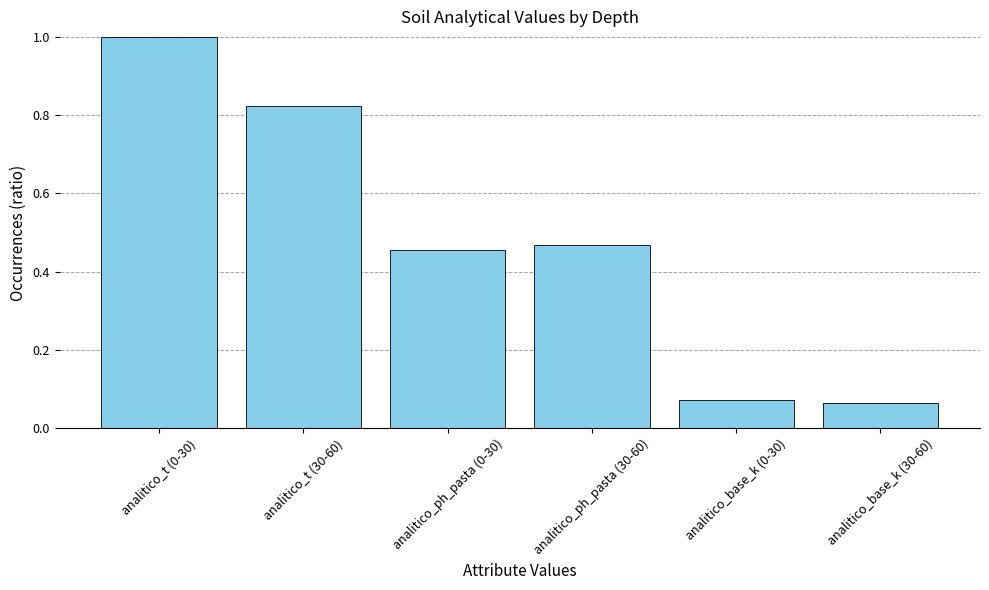

True or false: the data shows 0.0 at analitico_base_k (30-60).

False